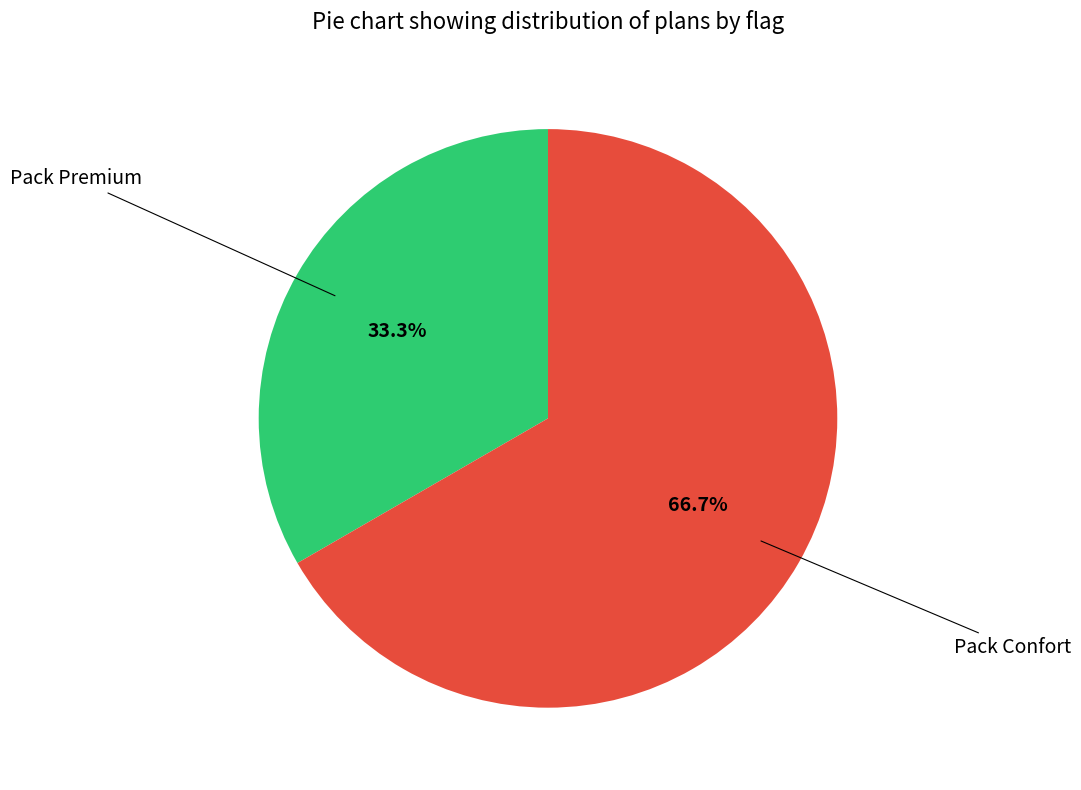

Is there a majority slice in this chart?

Yes